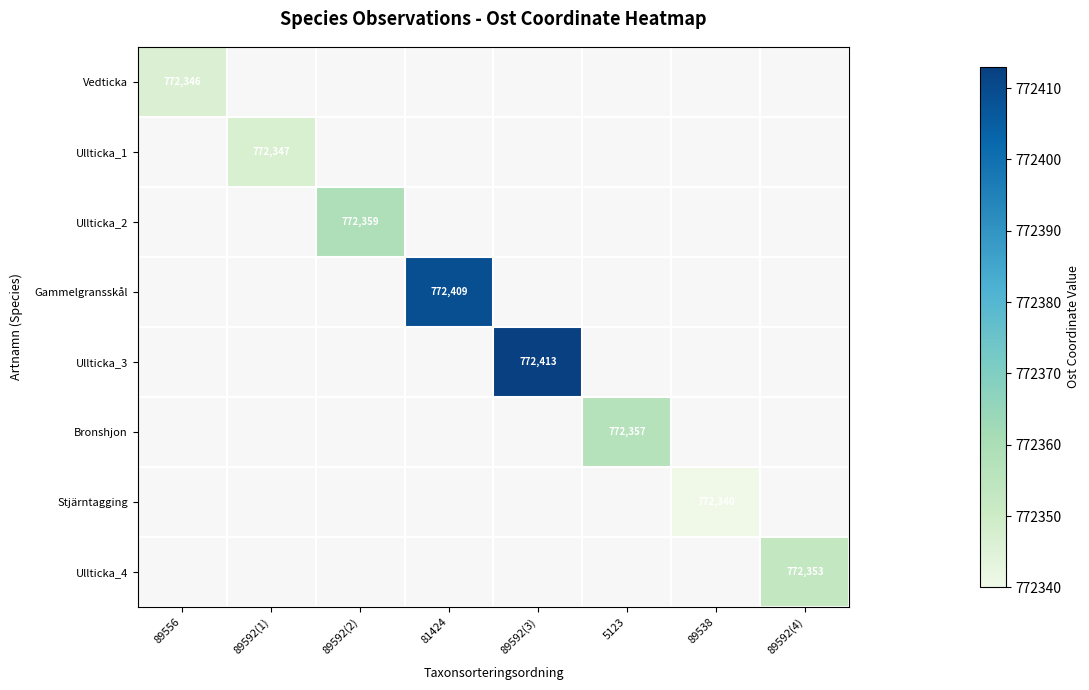

At how many categories does at least one series exceed 772352?

5